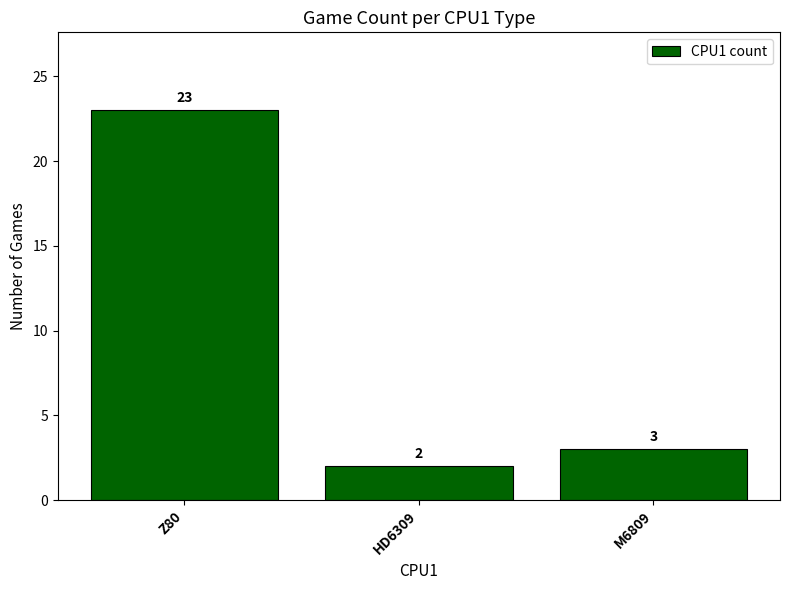

What is the difference between the values at Z80 and M6809?

20